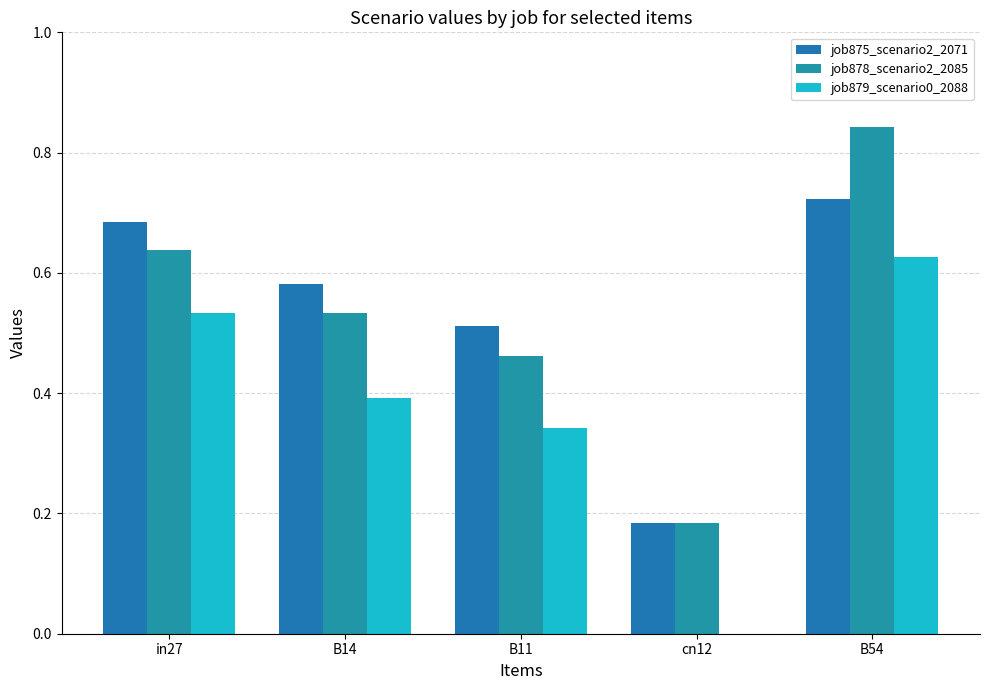

What is the label of the 1st bar from the left?

in27